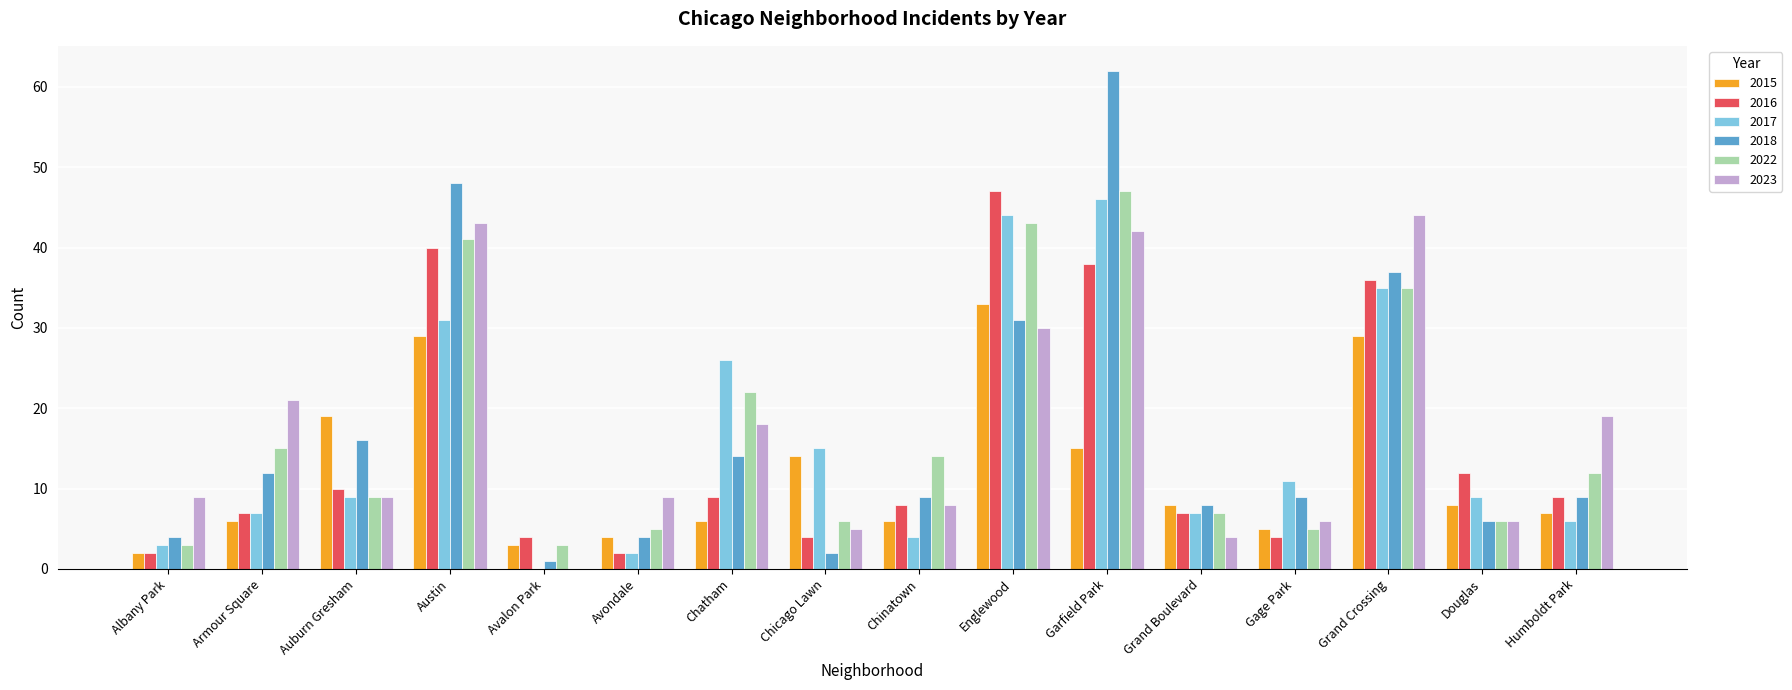

What is the total value across all series at Englewood?

228